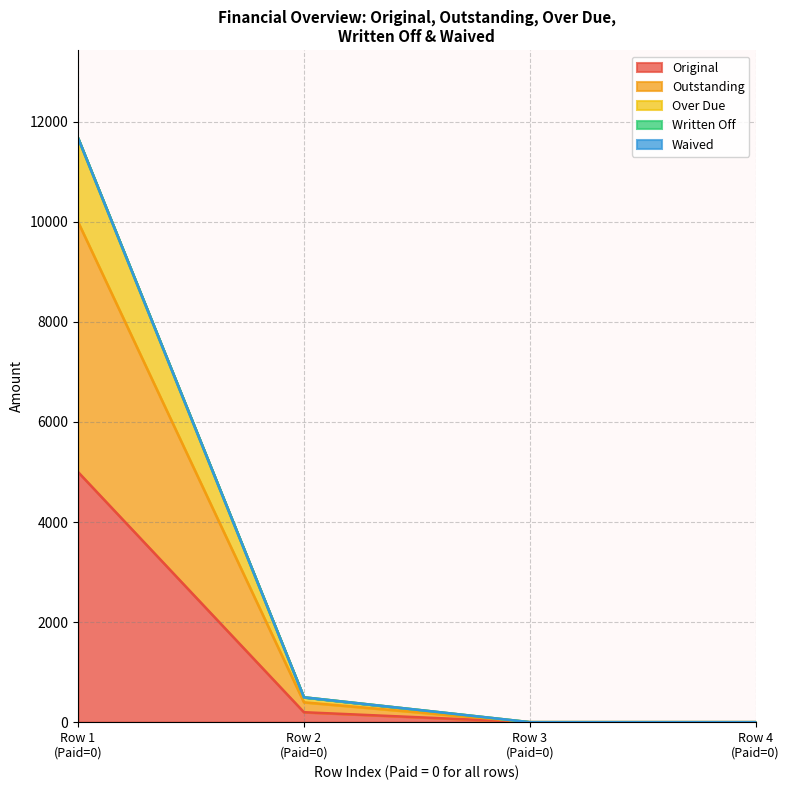

True or false: Outstanding has more than 2 points higher than both neighbors.

False